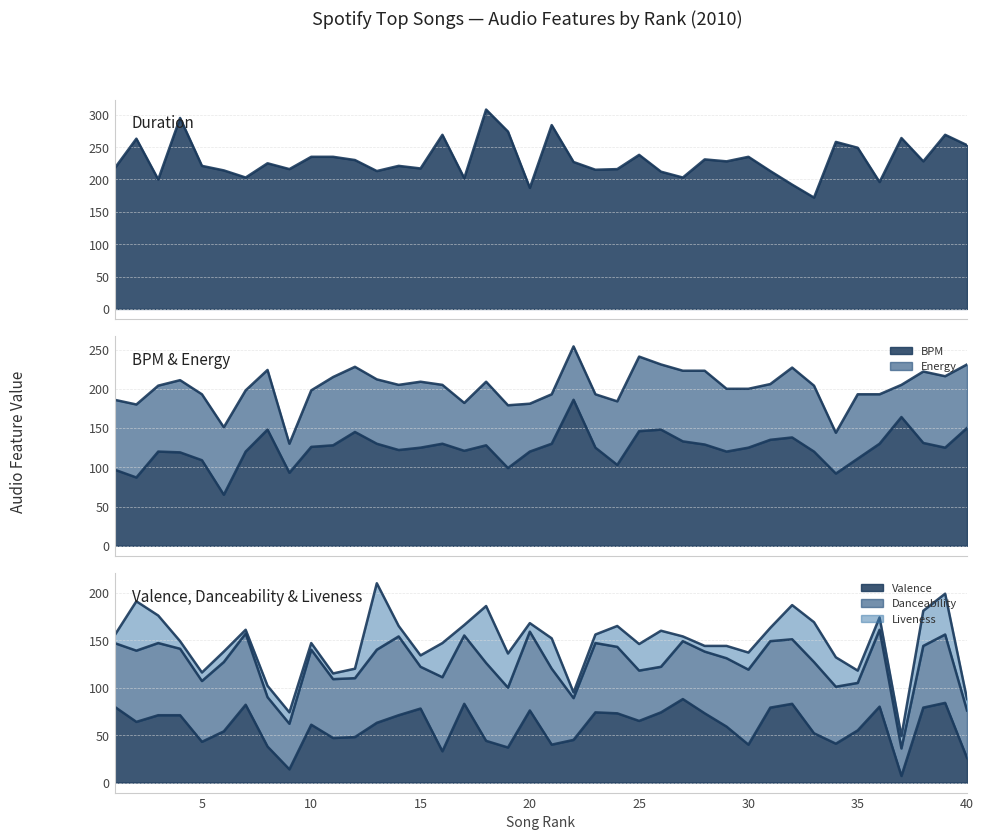

At which category does bpm reach its first local valley?

2